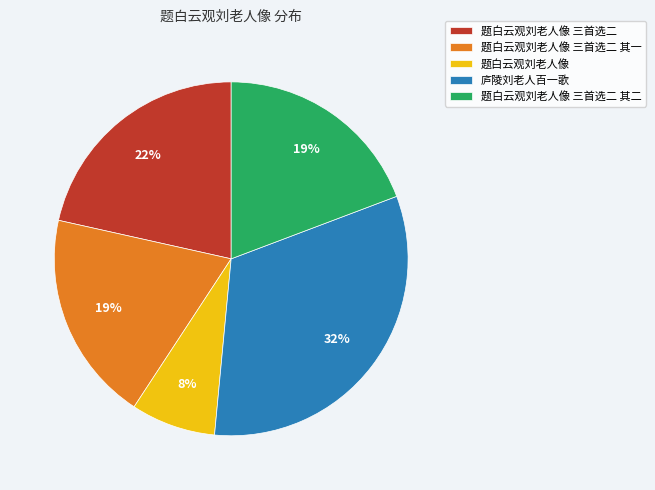

Is it true that 庐陵刘老人百一歌 is 23% of the pie?

False